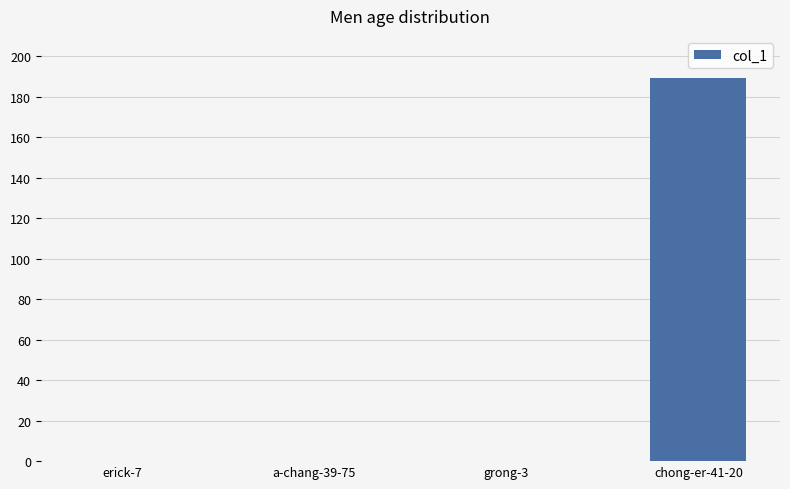

What is the sum of the values at a-chang-39-75 and chong-er-41-20?

189